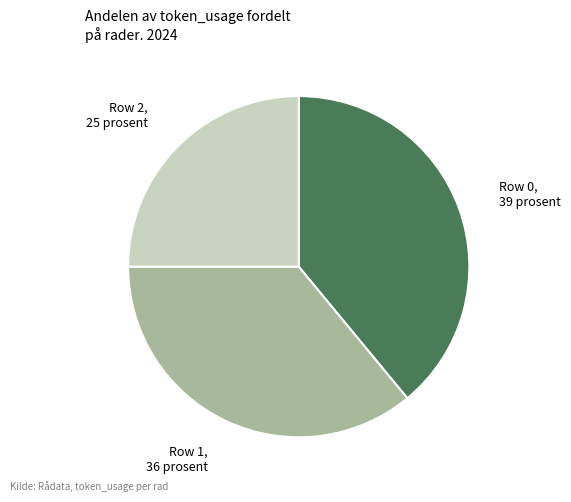

Approximately how many times larger is the value at Row 2 compared to Row 0?

0.6